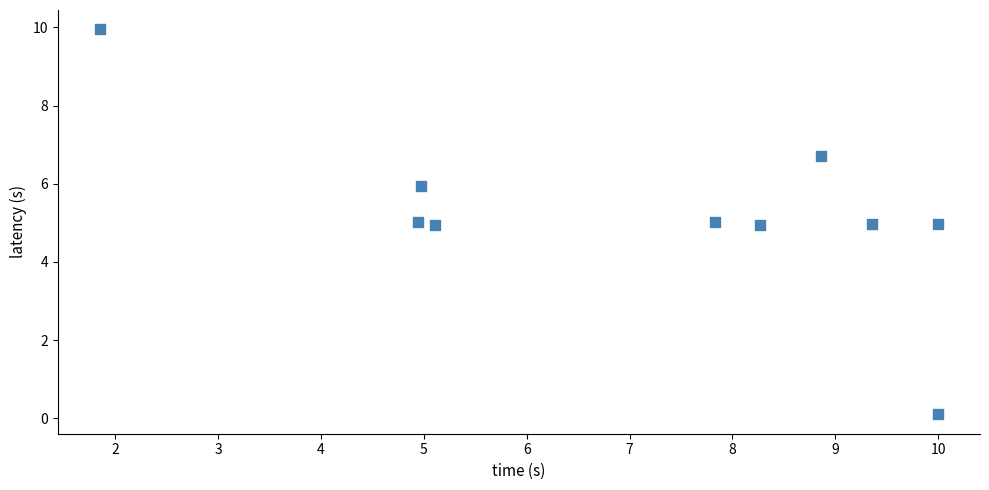

What is the range of Y values (max minus min)?

9.9